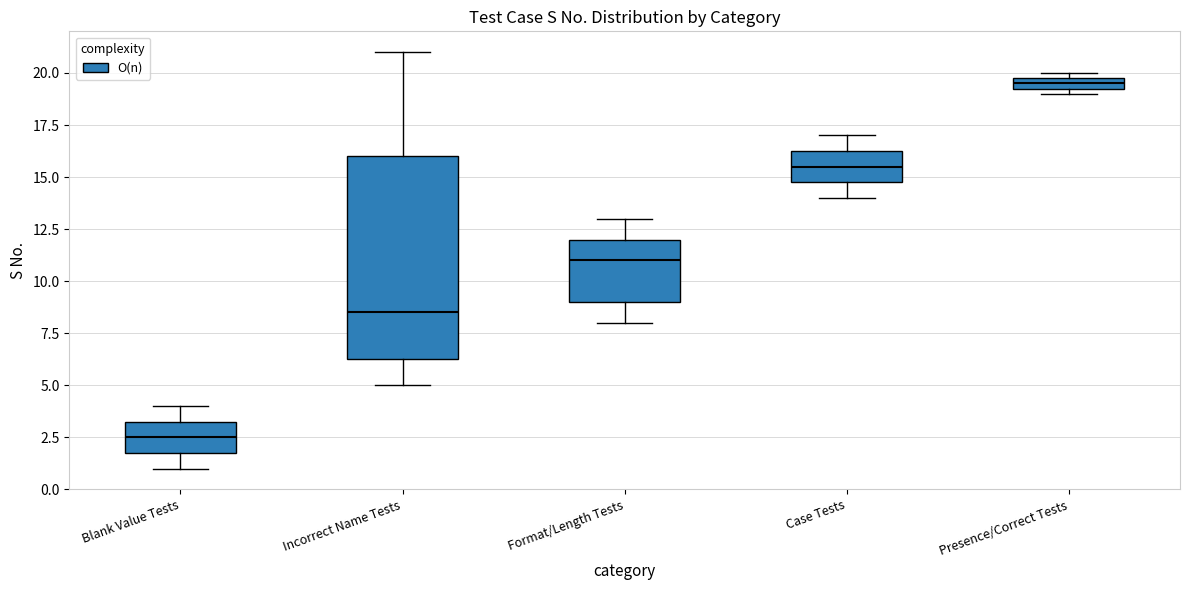

Where does the median line of the box for Blank Value Tests sit on the y-axis? The values are not printed on the chart, so give them approximately, as read against the axis.

2.5